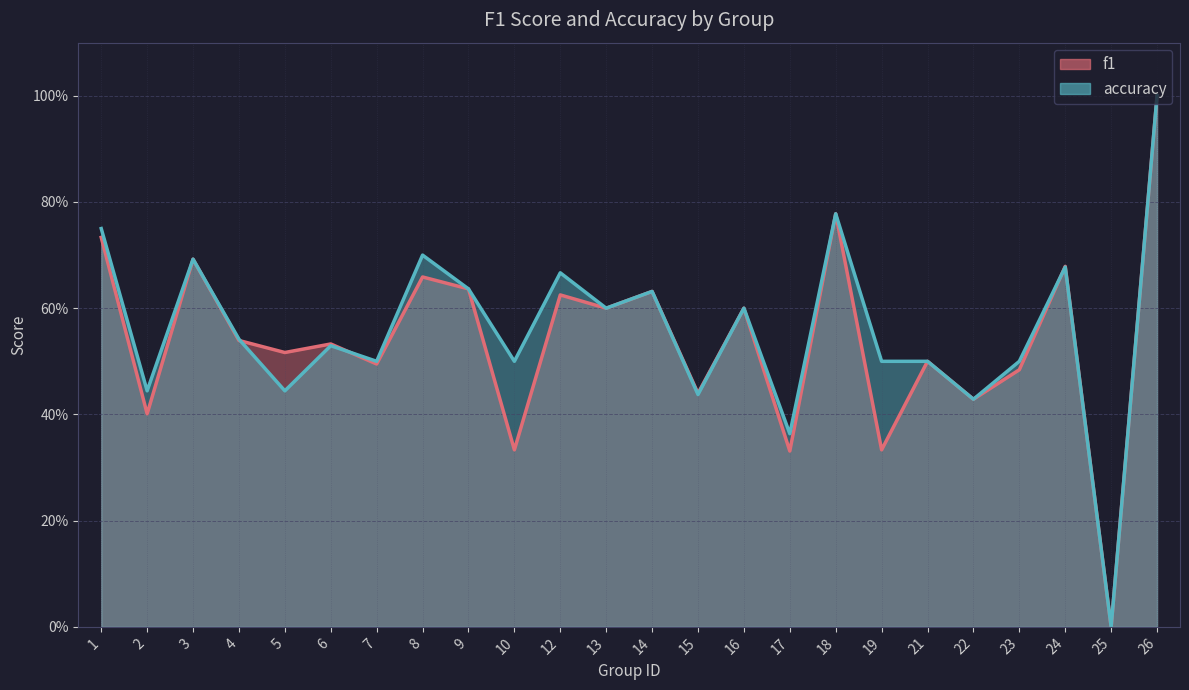

Reading right to left, extract all data points from this chart.

f1: 1.0	0.0	0.7	0.5	0.4	0.5	0.3	0.8	0.3	0.6	0.4	0.6	0.6	0.6	0.3	0.6	0.7	0.5	0.5	0.5	0.5	0.7	0.4	0.7
accuracy: 1.0	0.0	0.7	0.5	0.4	0.5	0.5	0.8	0.4	0.6	0.4	0.6	0.6	0.7	0.5	0.6	0.7	0.5	0.5	0.4	0.5	0.7	0.4	0.8